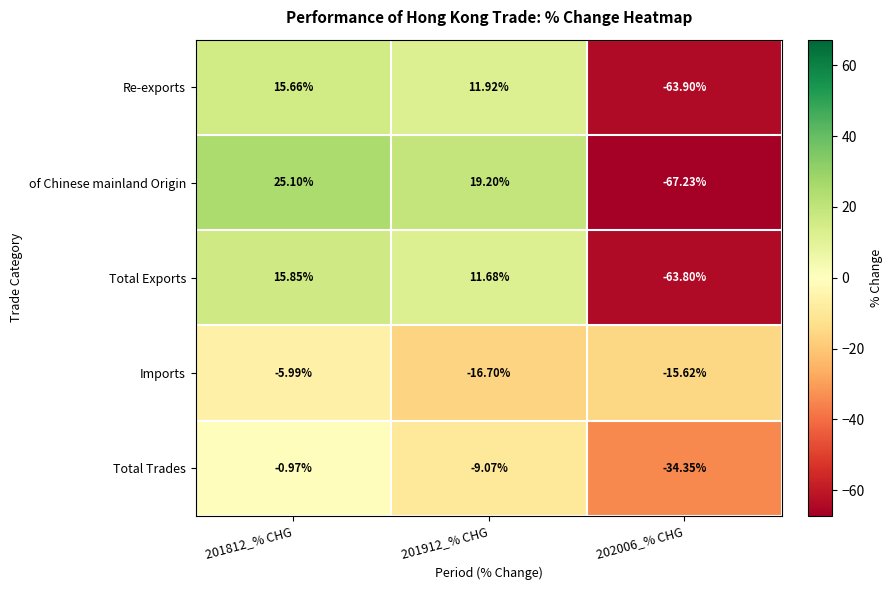

Which series changed the most between 201912_% CHG and 202006_% CHG?

of Chinese mainland Origin